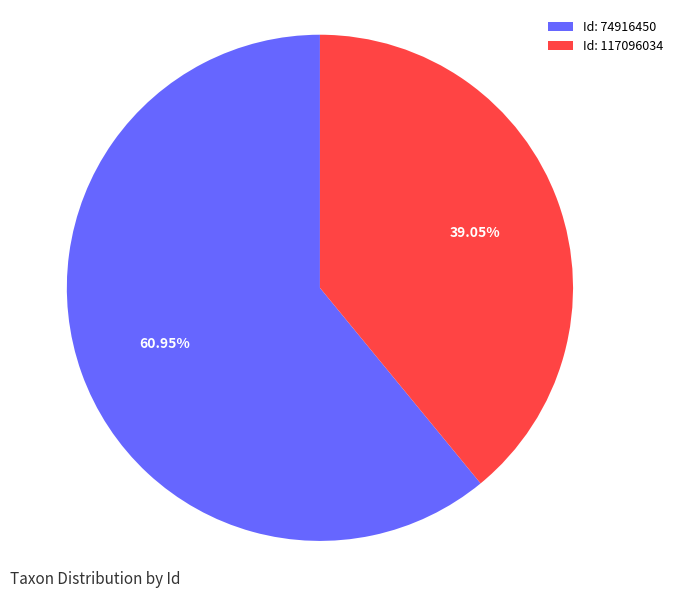

What is the ratio of the value at Id: 74916450 to the value at Id: 117096034?

1.6